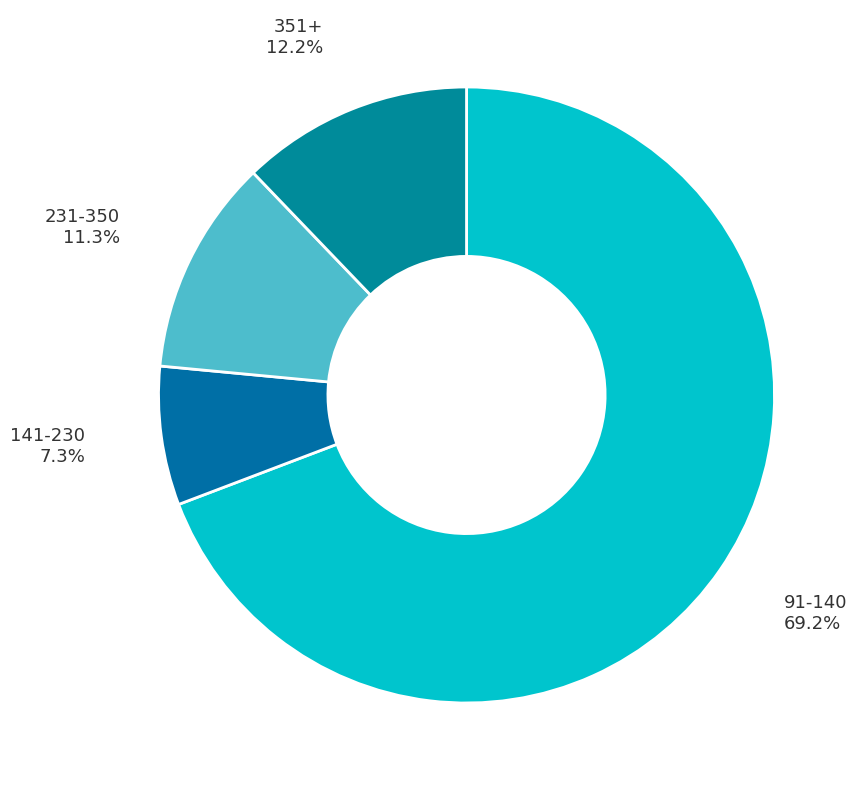

What is the largest slice in the pie chart?

91-140